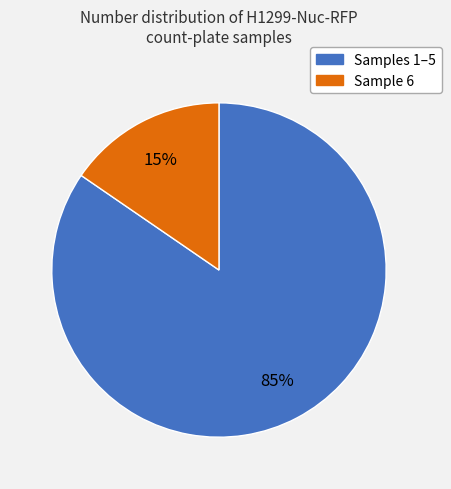

To the nearest percent, what is the average slice percentage?

50%